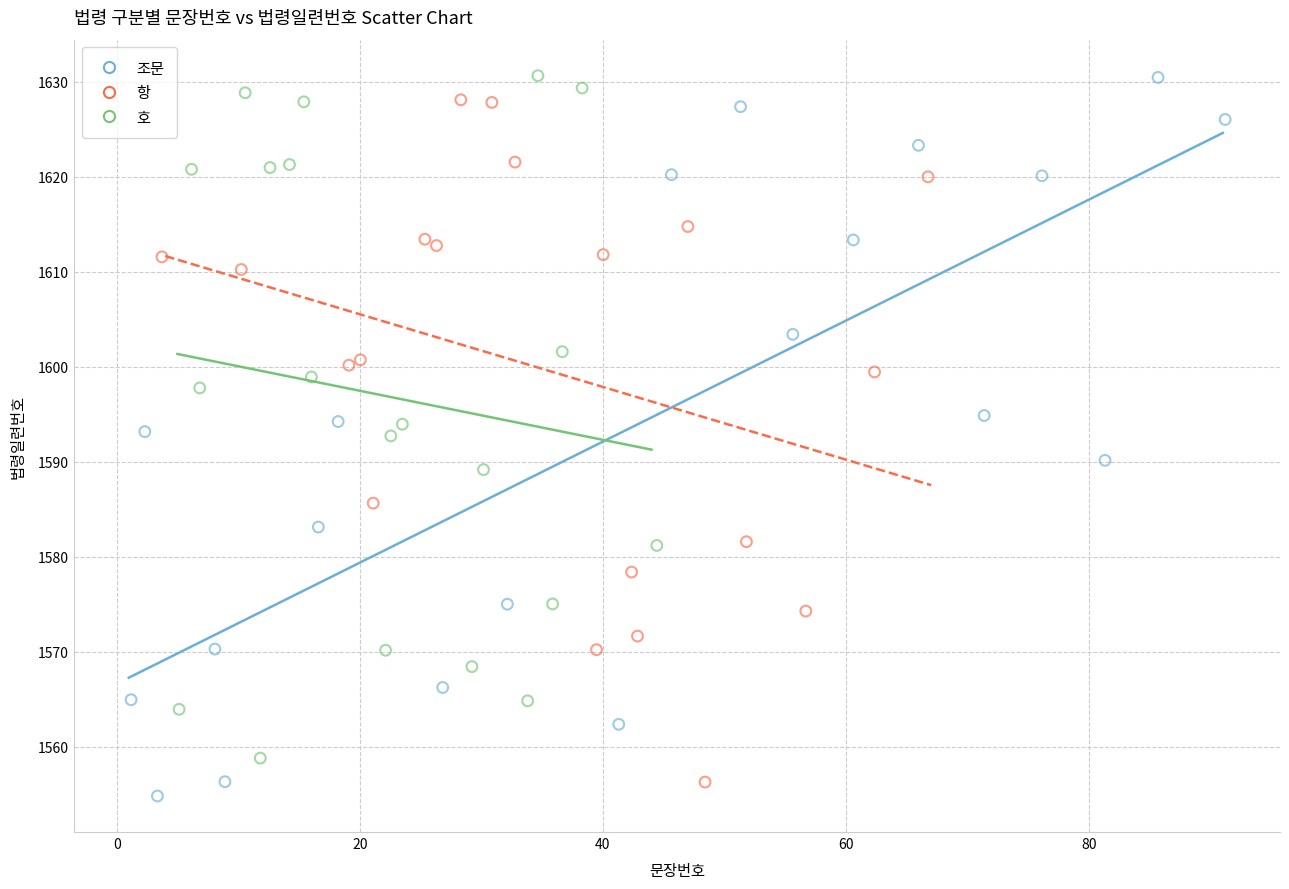

Which series has the widest spread of Y values?

조문